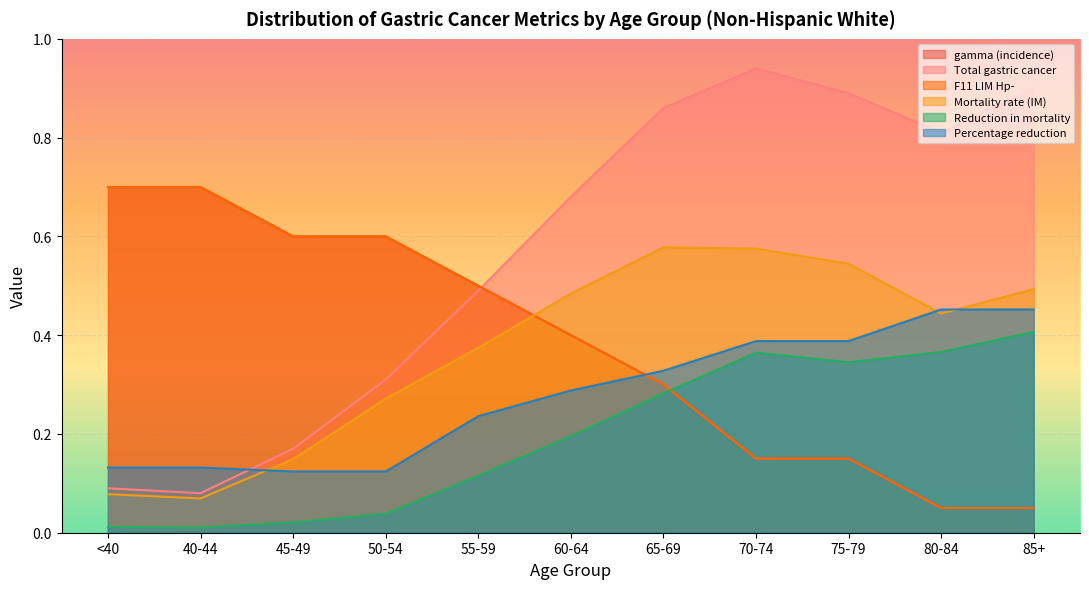

What are all the series names shown in the legend?

gamma (incidence), Total gastric cancer, F11 LIM Hp-, Mortality rate (IM), Reduction in mortality, Percentage reduction